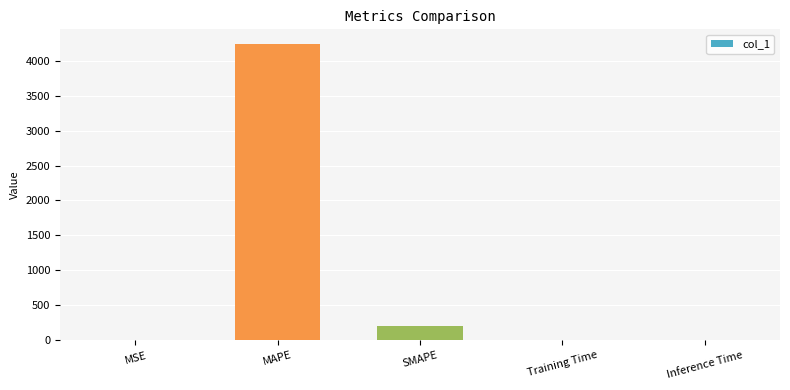

Between MSE and SMAPE, which is larger?

SMAPE